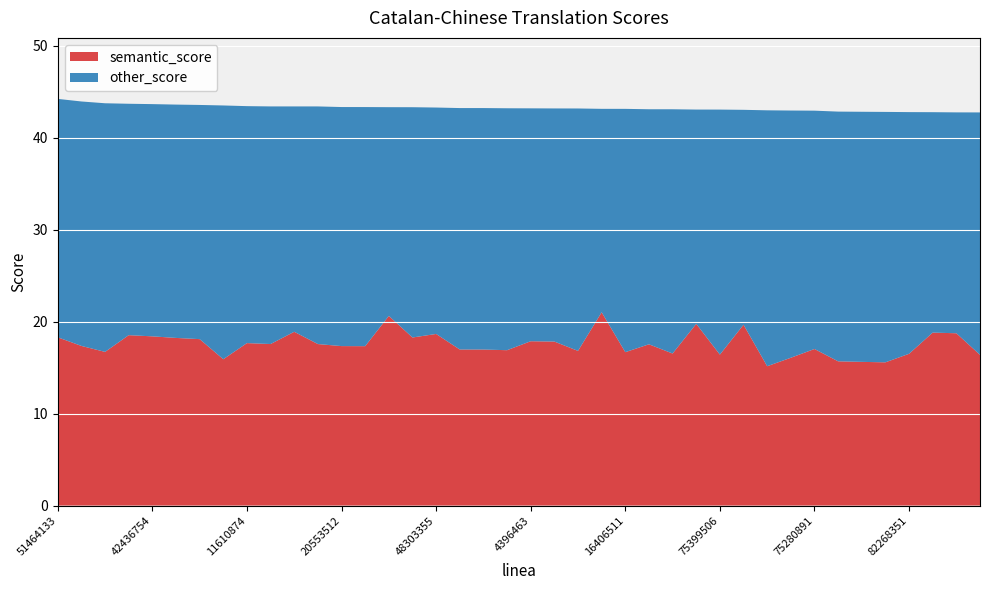

Reading left to right, list all the values displayed in this chart.

total_score: 51464133=44.2	52450441=44.0	14367536=43.8	4236842=43.7	42436754=43.7	70290878=43.6	2846142=43.6	69990032=43.5	11610874=43.5	19801127=43.4	62264961=43.4	76045245=43.4	20553512=43.4	61206654=43.4	57555339=43.3	10746091=43.3	48303355=43.3	61697820=43.2	41632136=43.2	75896753=43.2	4396463=43.2	31622184=43.2	3378986=43.2	30585546=43.2	16406511=43.2	3628064=43.1	64003287=43.1	77146723=43.1	75399506=43.1	67520431=43.1	61569289=43.0	85765355=43.0	75280891=43.0	62881161=42.9	63795214=42.8	73221981=42.8	82268351=42.8	65210957=42.8	18649440=42.8	39941816=42.8
semantic_score: 51464133=18.3	52450441=17.4	14367536=16.7	4236842=18.5	42436754=18.4	70290878=18.2	2846142=18.1	69990032=15.9	11610874=17.7	19801127=17.6	62264961=18.9	76045245=17.6	20553512=17.3	61206654=17.3	57555339=20.6	10746091=18.3	48303355=18.7	61697820=17.0	41632136=17.0	75896753=16.9	4396463=17.9	31622184=17.8	3378986=16.8	30585546=21.0	16406511=16.7	3628064=17.5	64003287=16.5	77146723=19.8	75399506=16.4	67520431=19.7	61569289=15.2	85765355=16.1	75280891=17.0	62881161=15.7	63795214=15.6	73221981=15.6	82268351=16.5	65210957=18.8	18649440=18.7	39941816=16.4